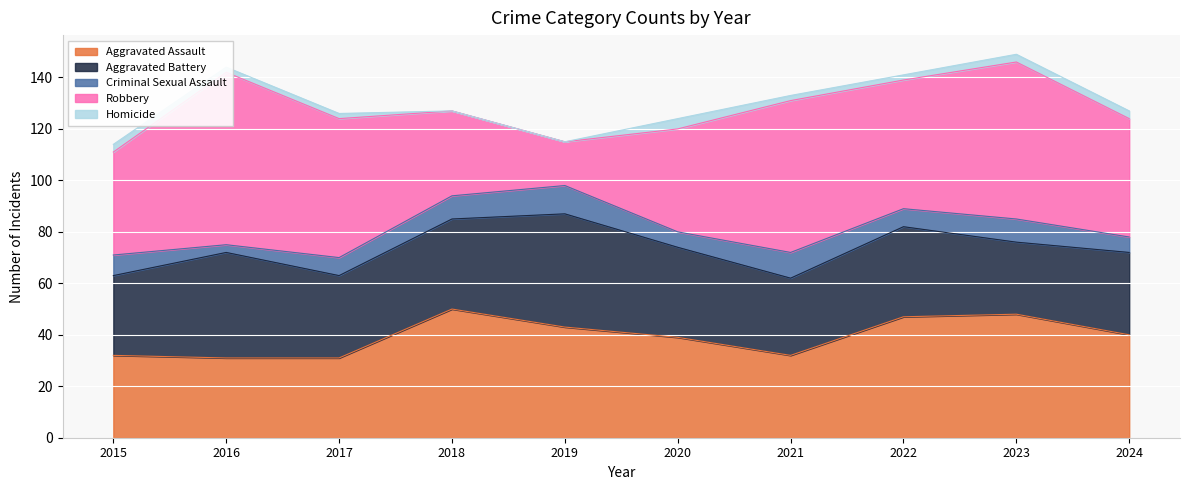

What is the sum of all Robbery values?

467